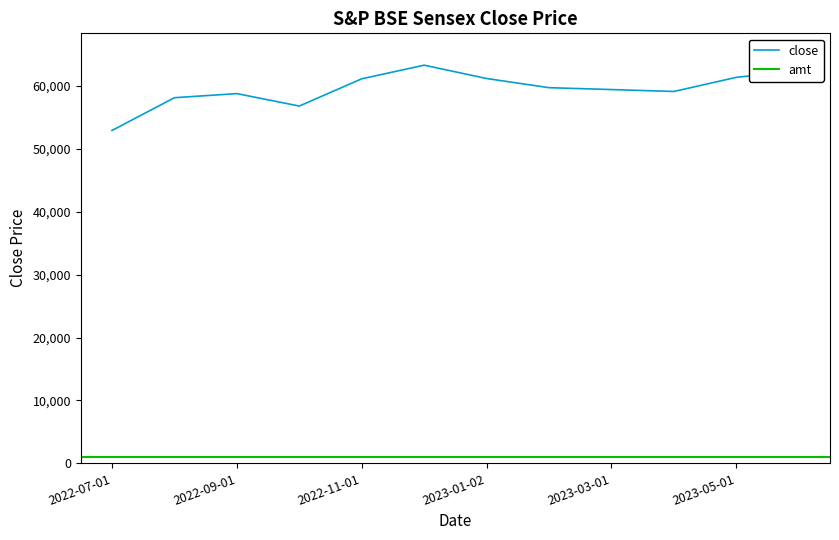

Which label corresponds to the smallest value in the chart?

2022-07-01